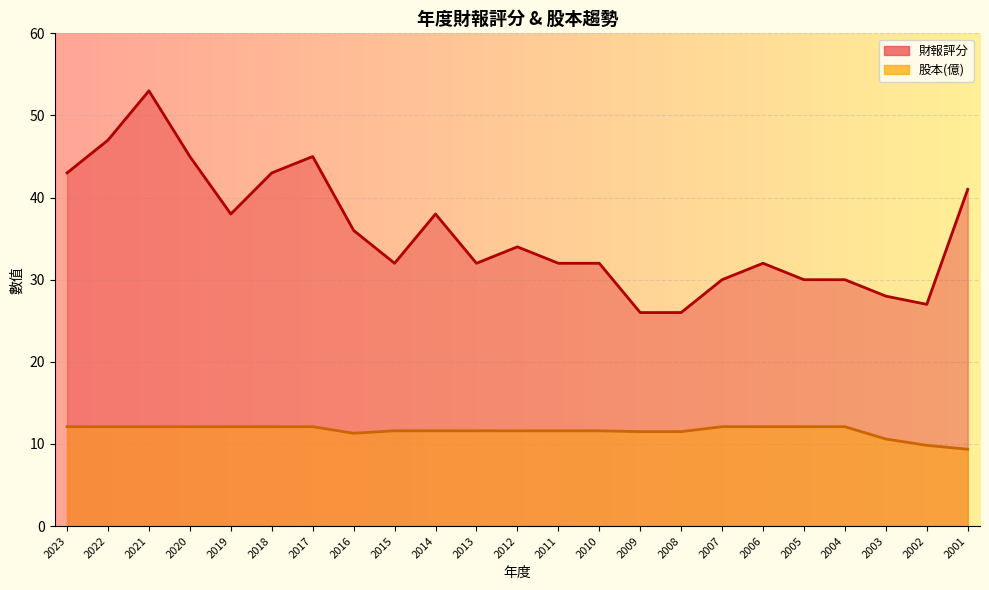

Which series changed the most between 2012 and 2001?

財報評分